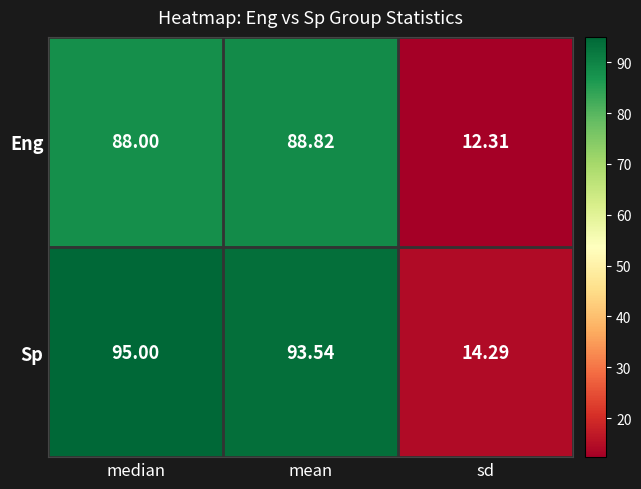

What is the minimum value shown in the chart?

12.3